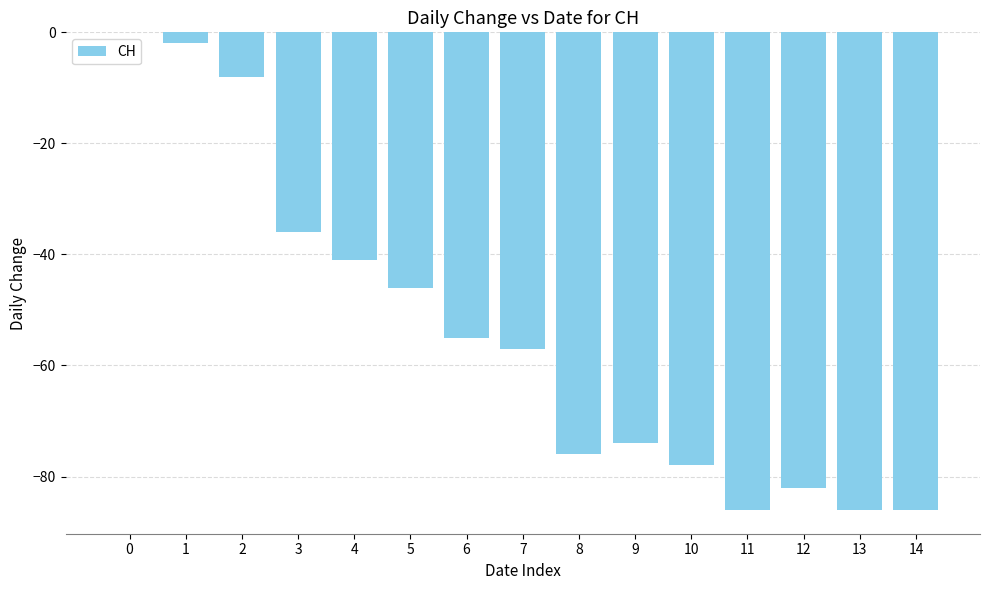

What is the sum of all values?

-813